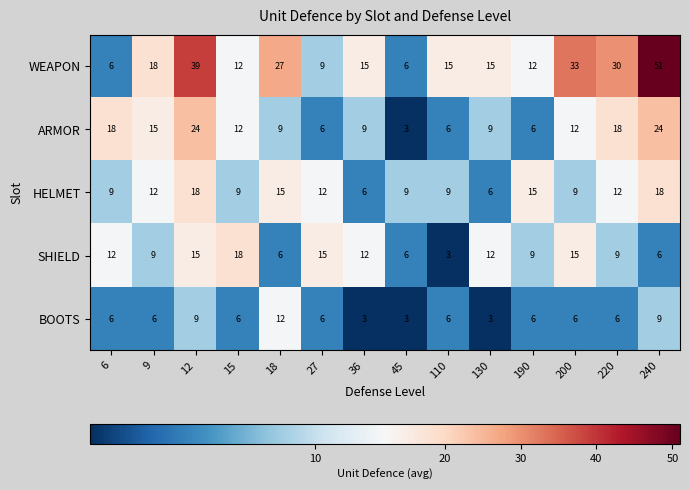

What is the maximum value for WEAPON?

51